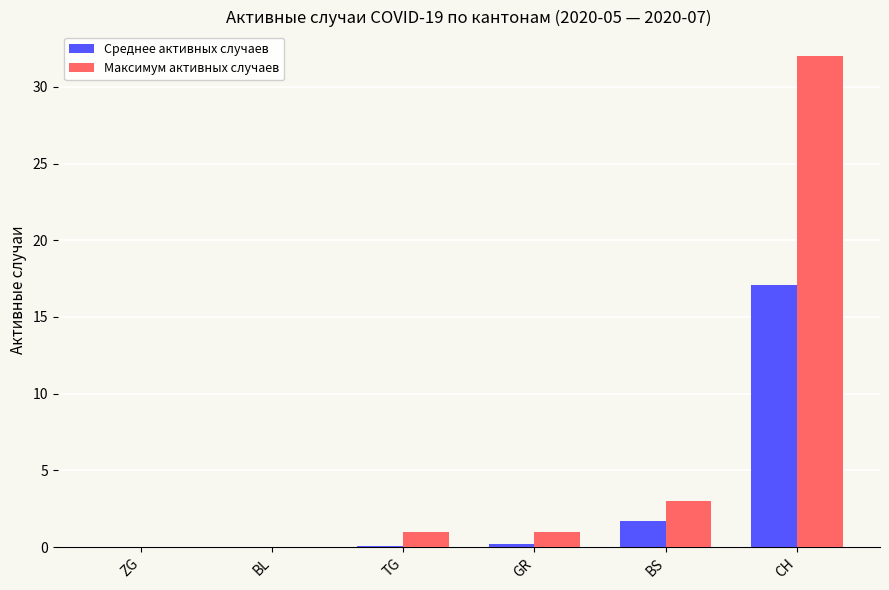

The value of Среднее активных случаев at CH is 11.2. True or false?

False